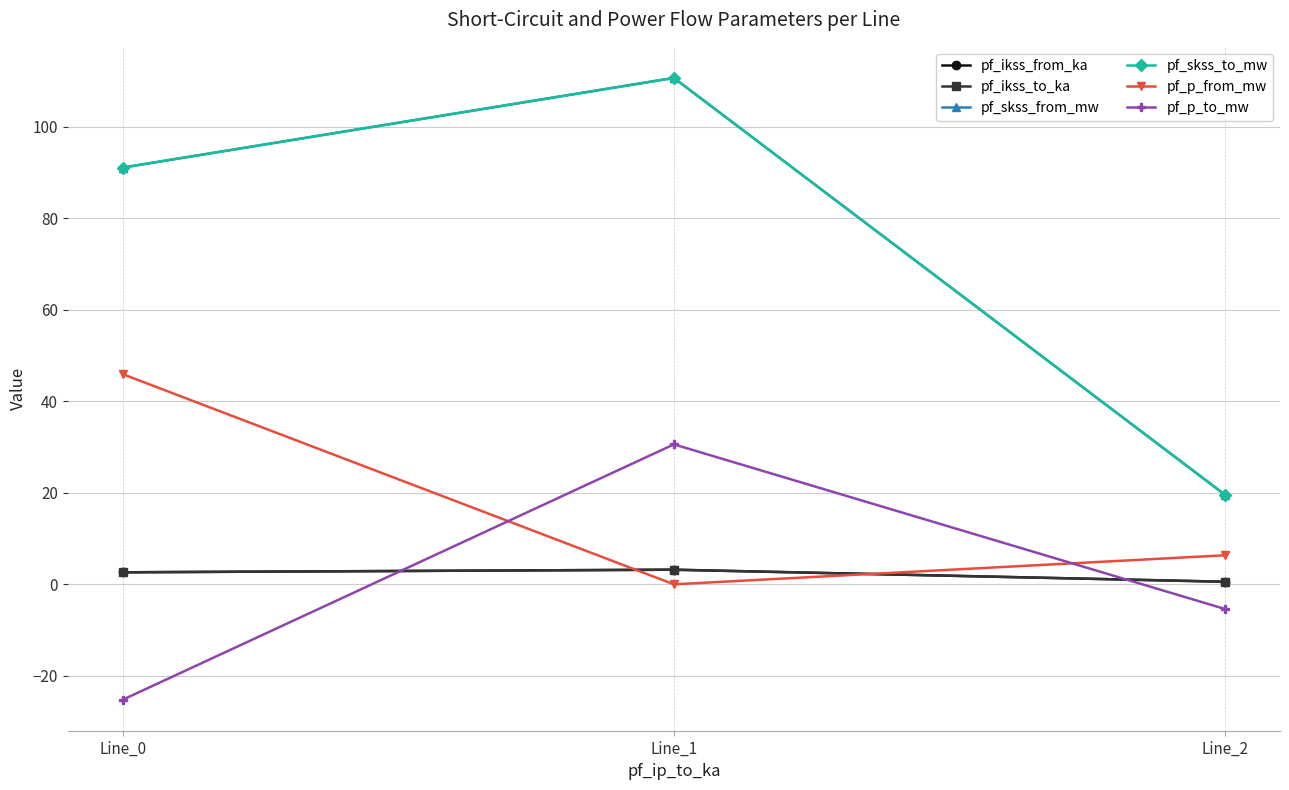

Is this an area chart (filled region under the line)?

No